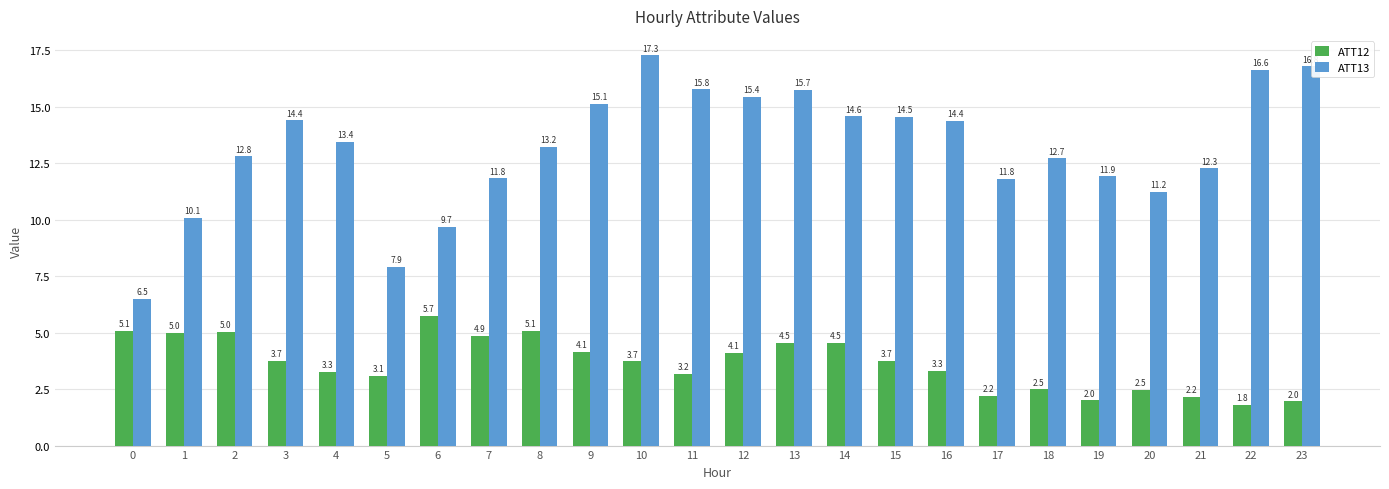

At which category is the sum across all series the highest?

10